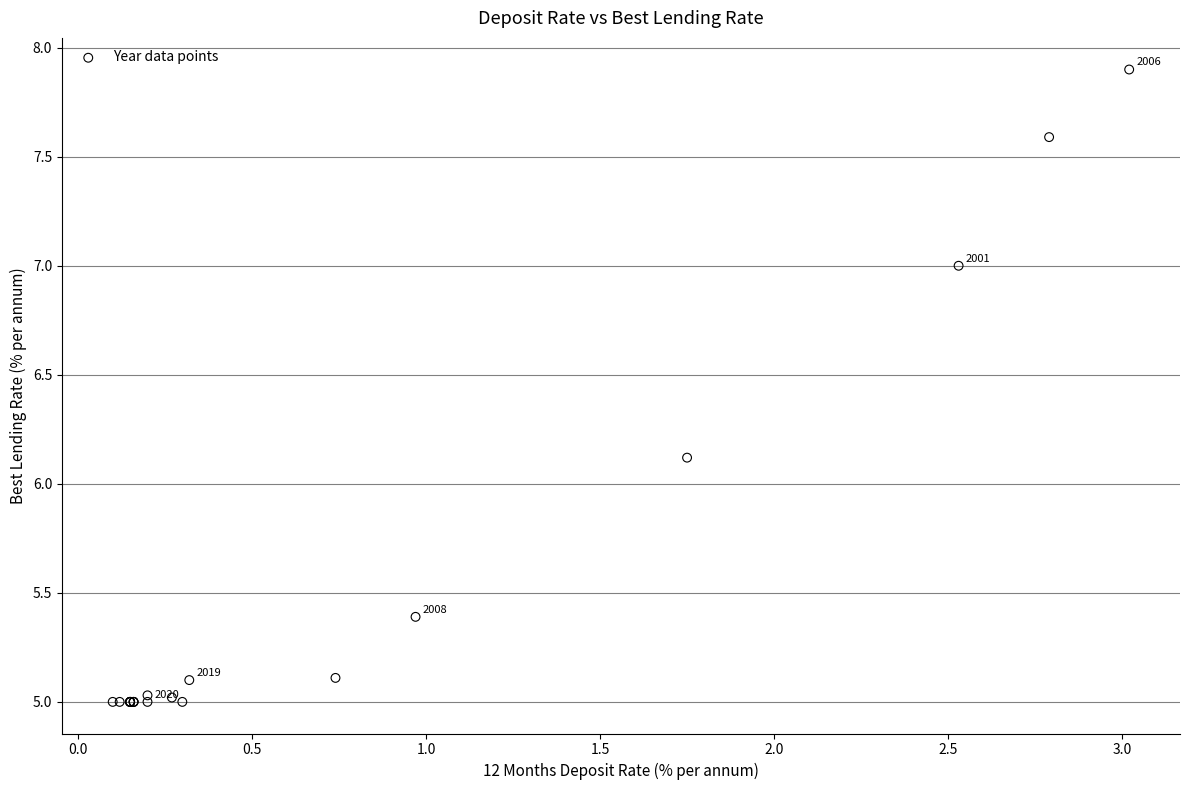

What Y value in the scatter plot is closest to 6?

6.1